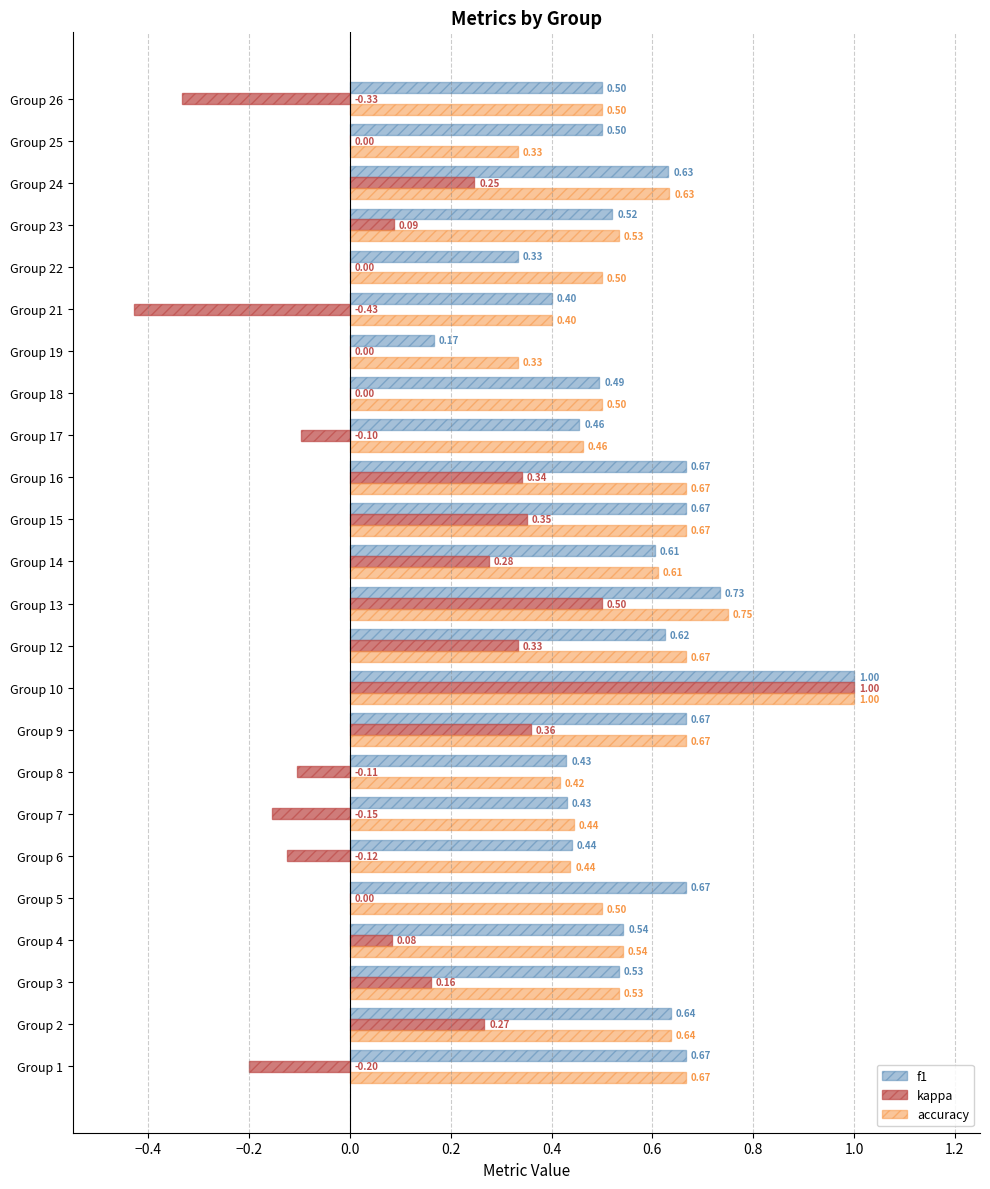

At which category is the sum across all series the highest?

Group 10